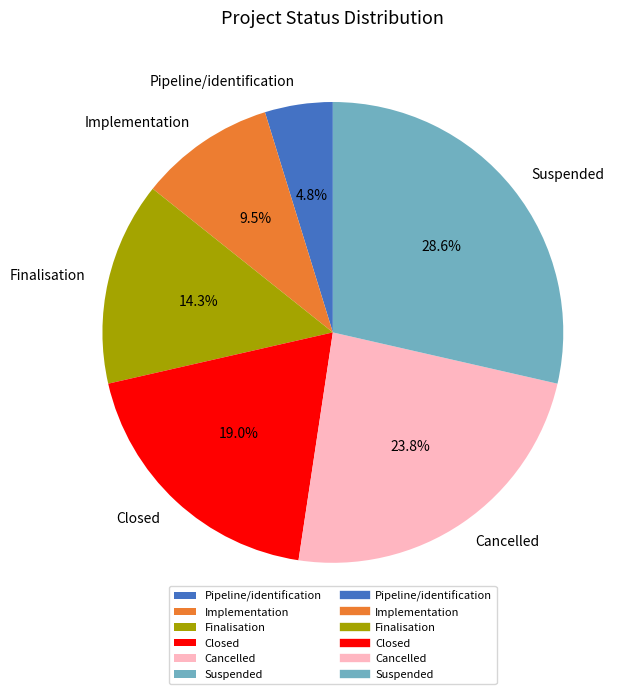

Is the sum of Suspended and Closed greater than half?

No